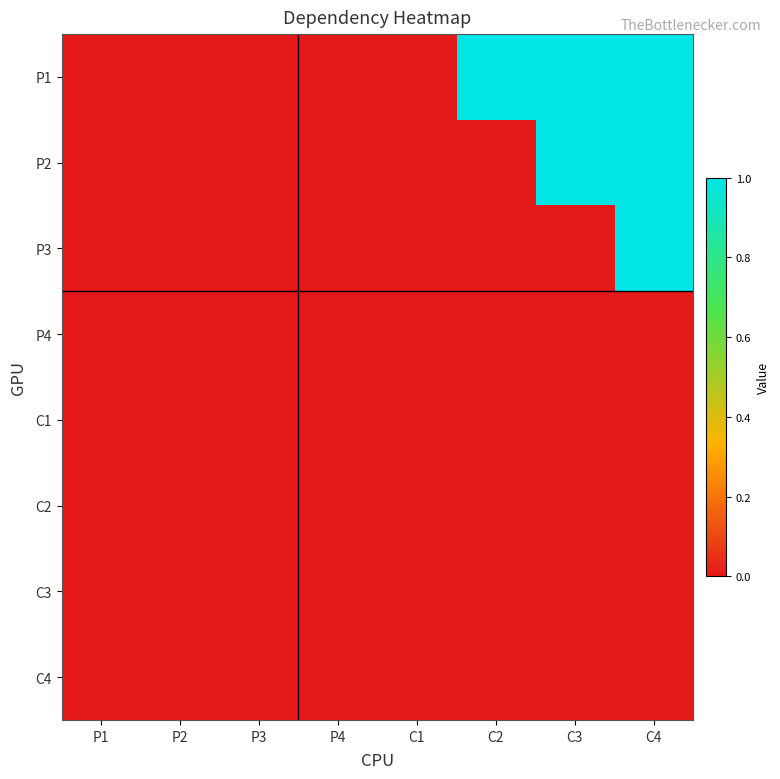

At how many categories does at least one series exceed 0?

3